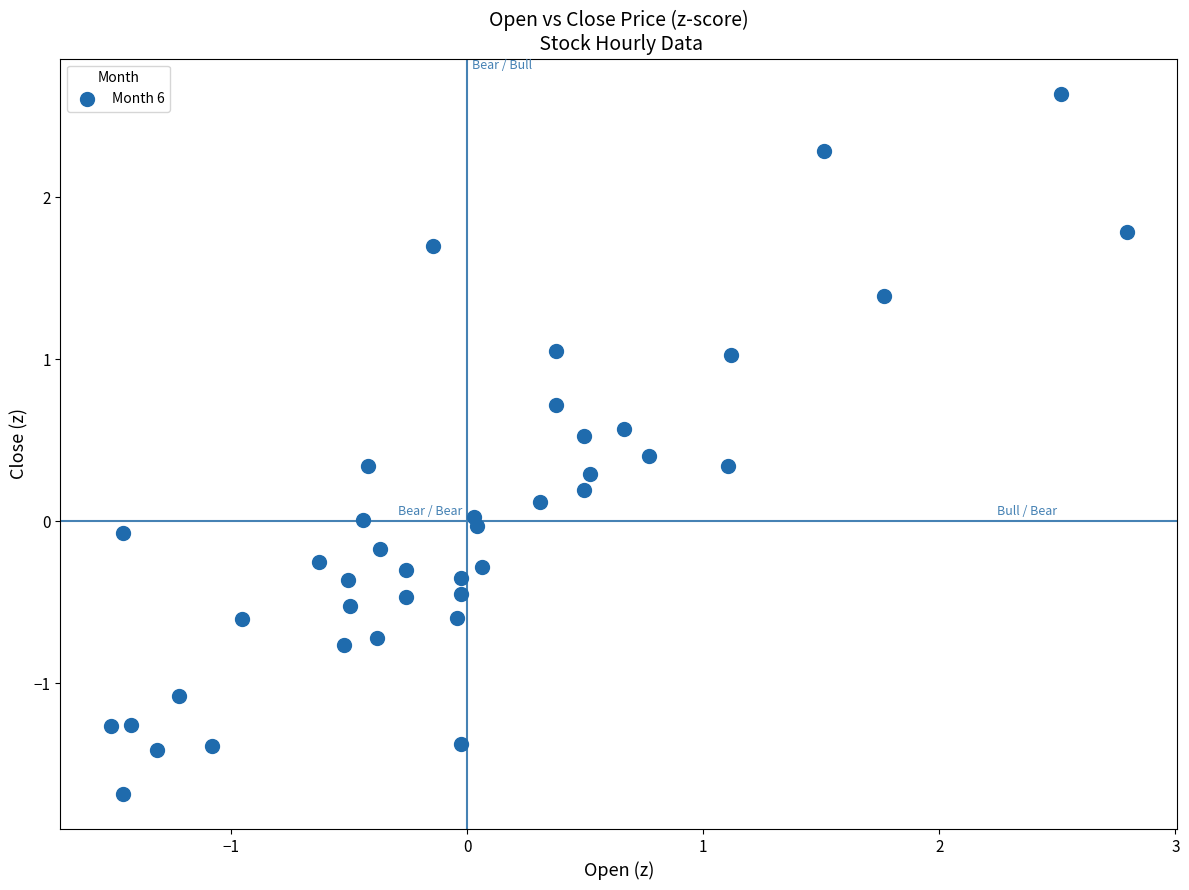

What is the range of X values (max minus min)?

4.3